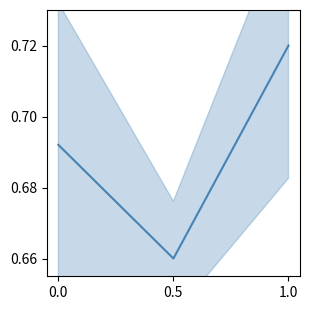

Rank the categories by value from lowest to highest.

0.5, 0.0, 1.0